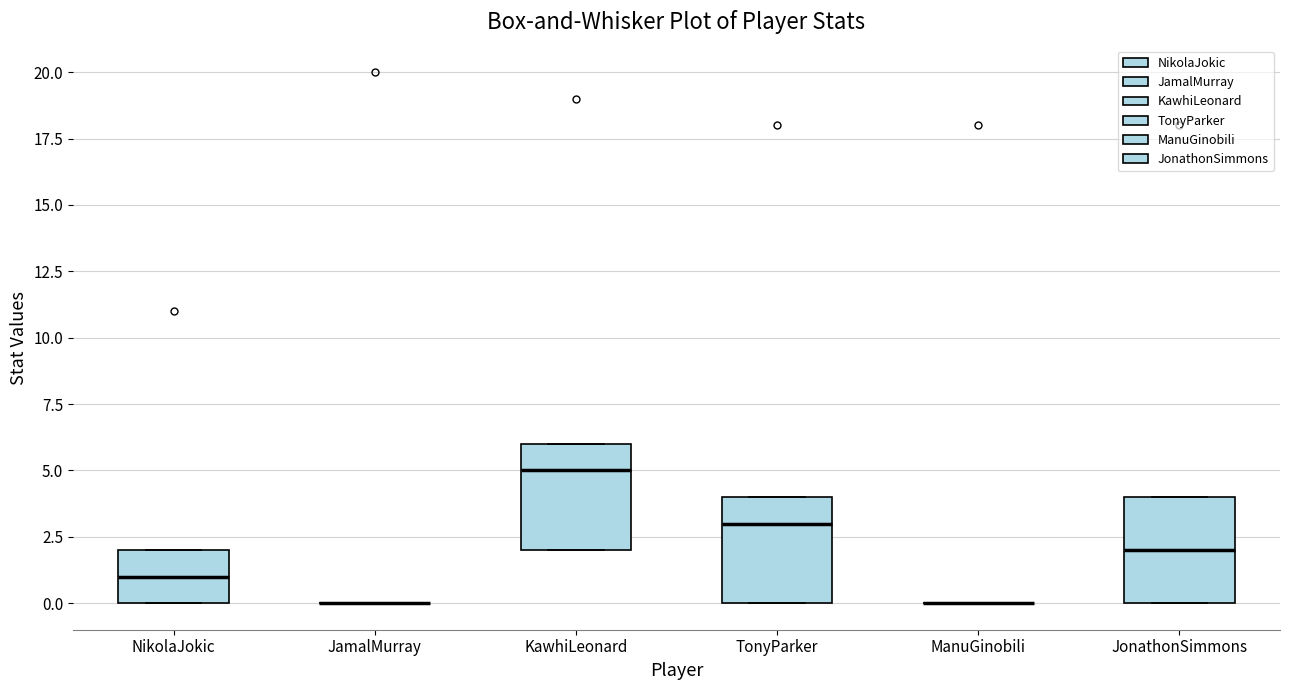

Reading left to right, transcribe this box plot: for each box, give where its median line is, the range the box spans, and where its two whiskers end, as read against the y-axis. The values are not printed on the chart, so give them approximately, as read against the axis.

NikolaJokic: median 1, box 0 to 2, whiskers 0 to 2
JamalMurray: box collapsed to a line at 0, whiskers 0 to 0
KawhiLeonard: median 5, box 2 to 6, whiskers 2 to 6
TonyParker: median 3, box 0 to 4, whiskers 0 to 4
ManuGinobili: box collapsed to a line at 0, whiskers 0 to 0
JonathonSimmons: median 2, box 0 to 4, whiskers 0 to 4